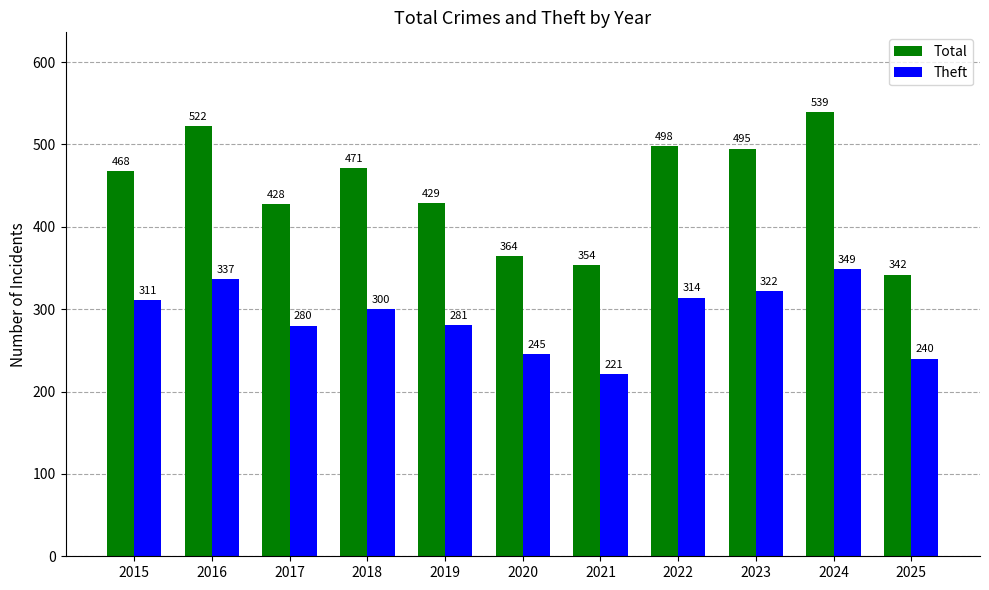

At 2024, list the series in order from smallest to largest.

Theft, Total